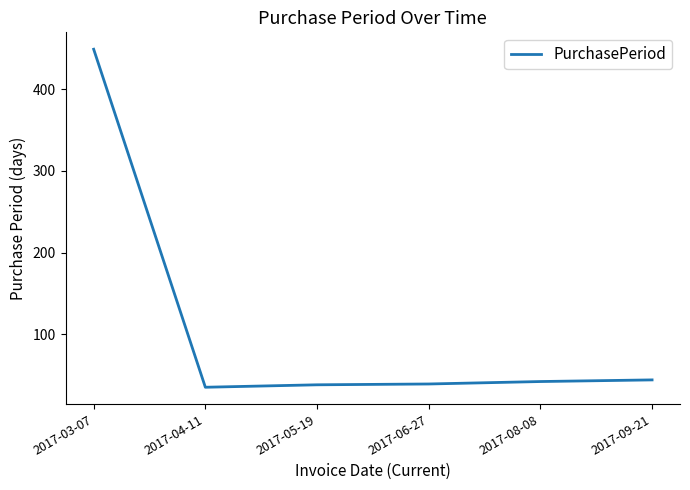

What is the change in value from 2017-04-11 to 2017-09-21?

+9